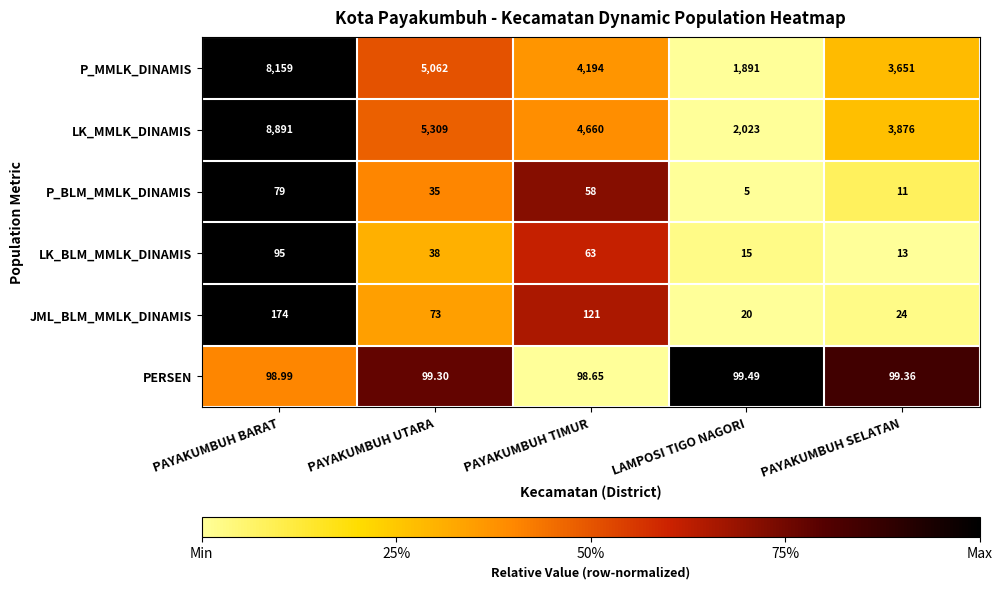

What is the difference between the highest and lowest values at PAYAKUMBUH UTARA?

5274.0